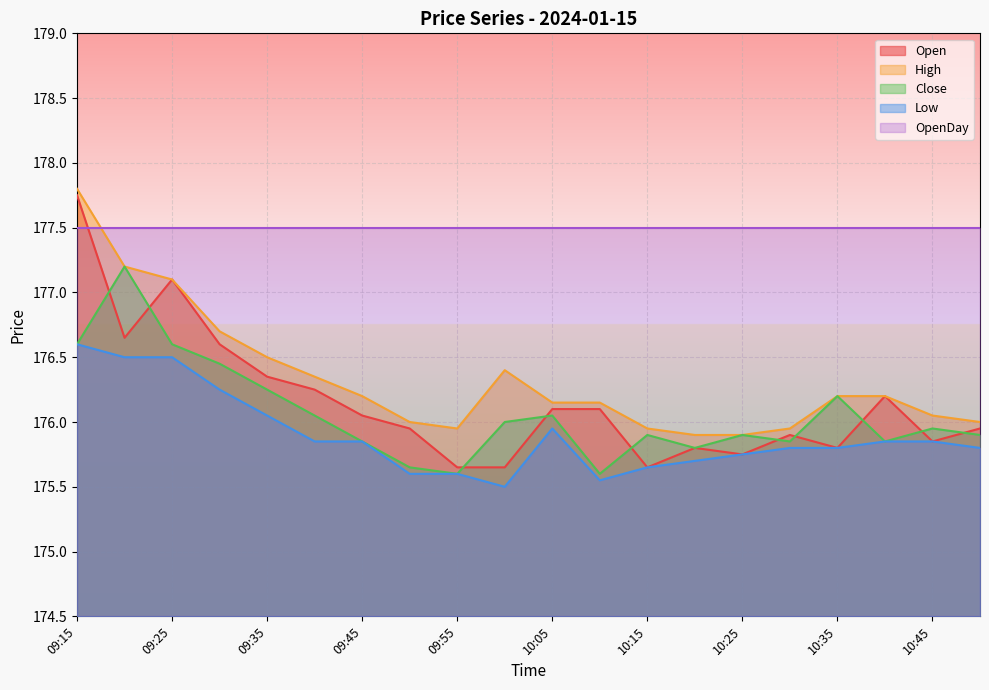

Is it true that Open equals 65.6 at 10:25?

False